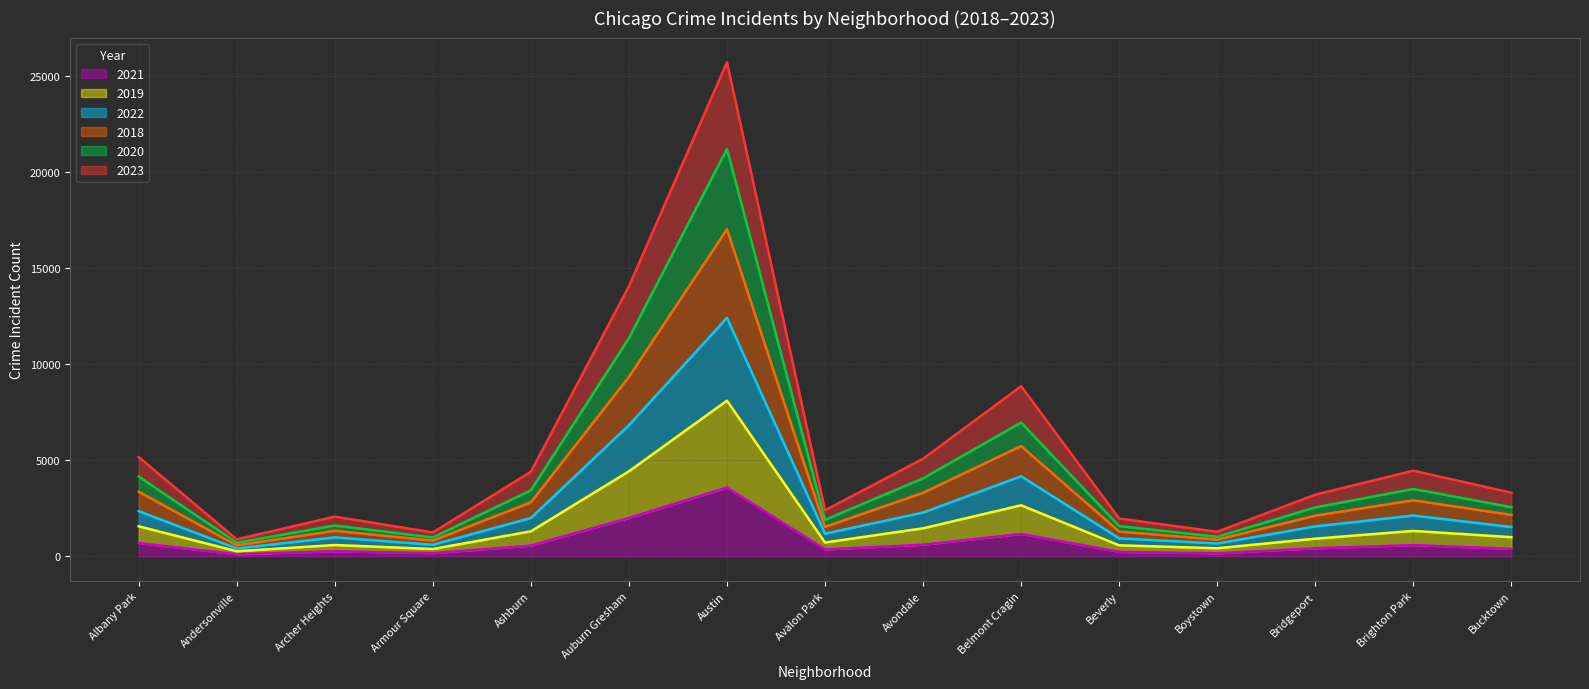

What is the label of the 9th point from the right?

Austin